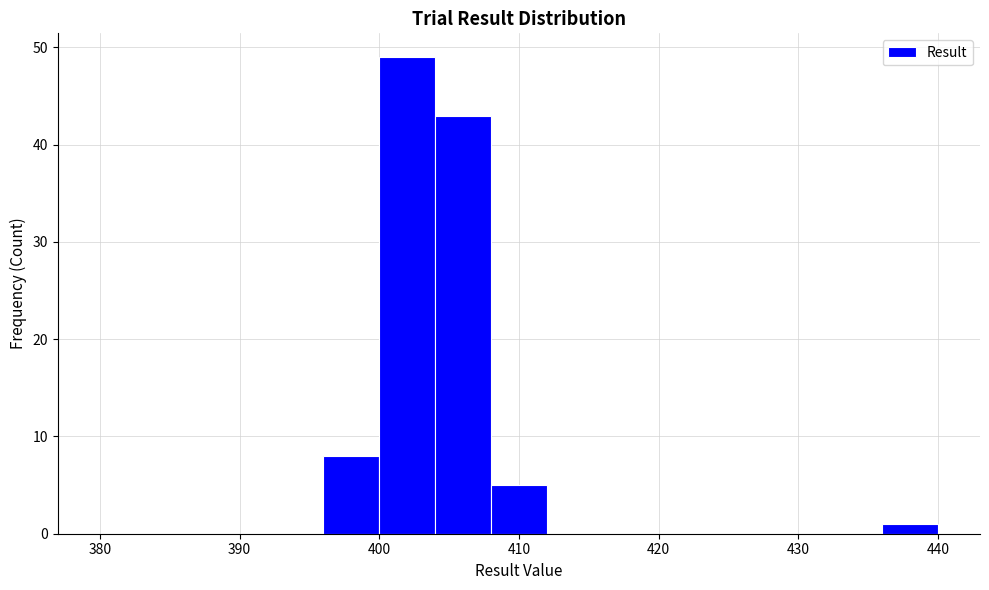

Reading left to right, transcribe this chart: for each bar, give the range it covers on the x-axis and its height. The values are not printed on the chart, so give them approximately, as read against the axis.

380 to 384: 0
384 to 388: 0
388 to 392: 0
392 to 396: 0
396 to 400: 8
400 to 404: 49
404 to 408: 43
408 to 412: 5
412 to 416: 0
416 to 420: 0
420 to 424: 0
424 to 428: 0
428 to 432: 0
432 to 436: 0
436 to 440: 1